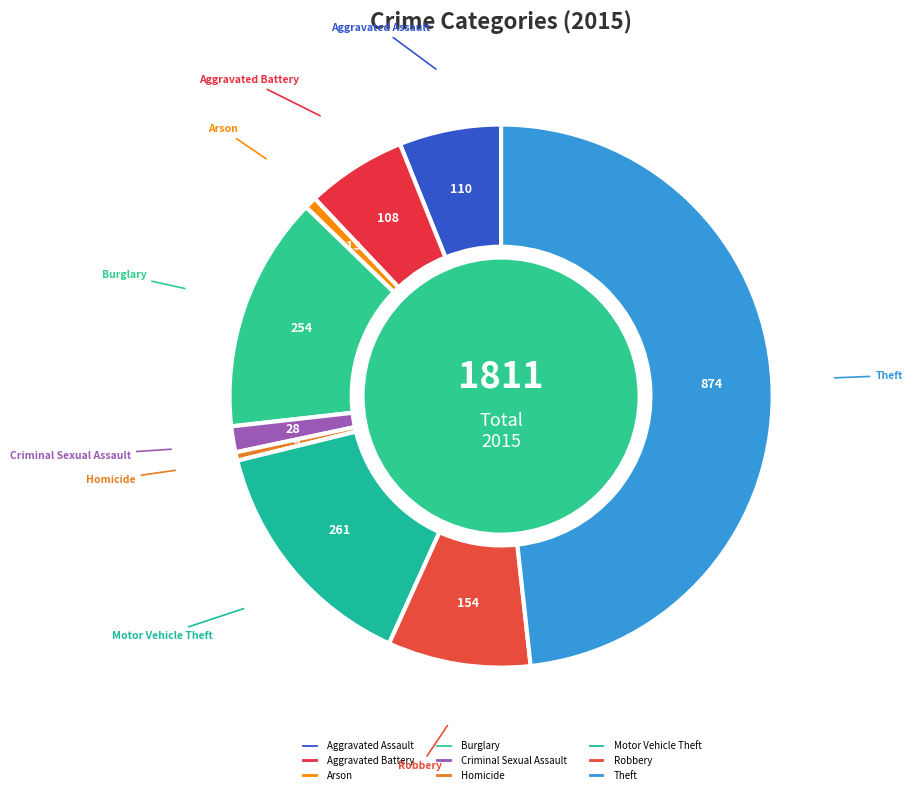

Is there any slice that represents more than half of the pie?

No